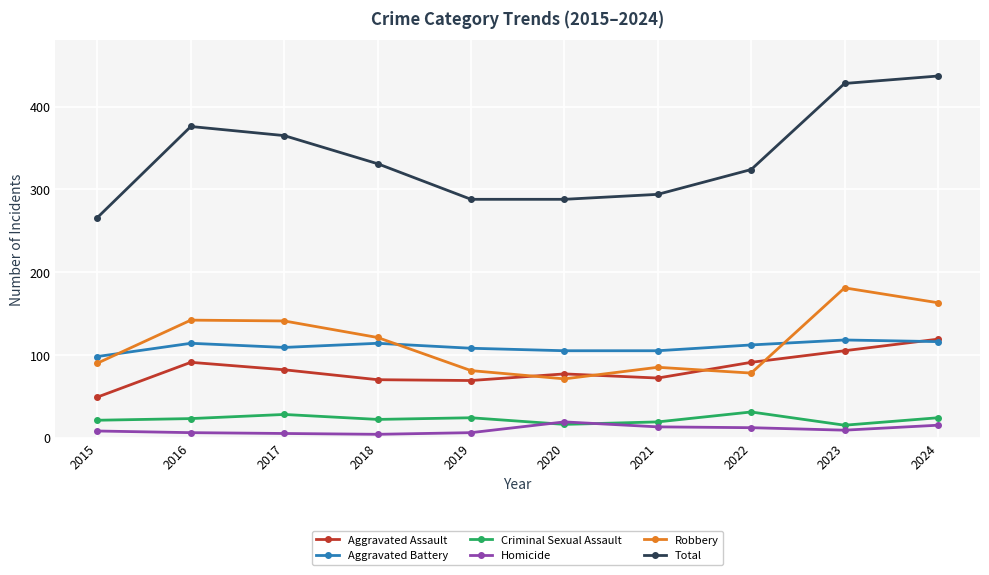

Which series has the largest range (max minus min)?

Total